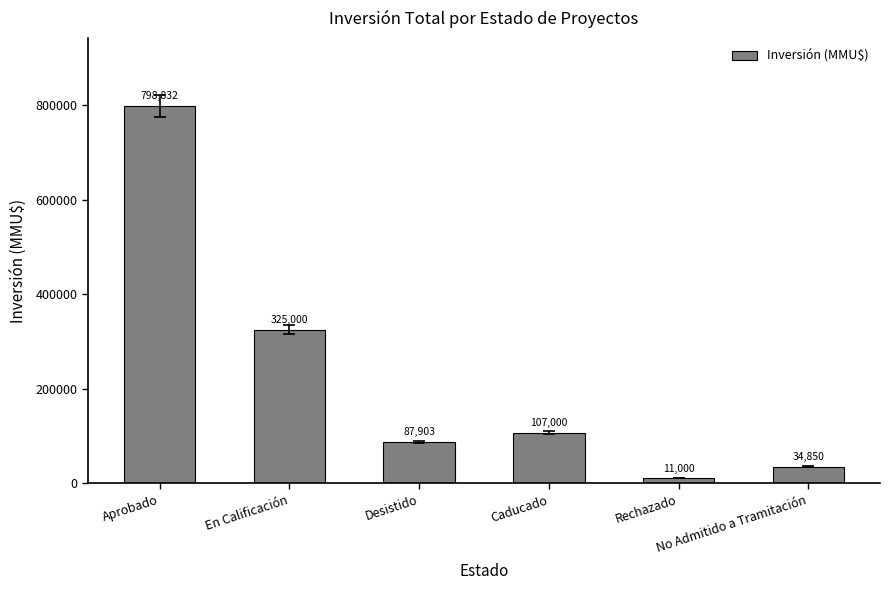

What is the difference between the maximum and second lowest values?

763982